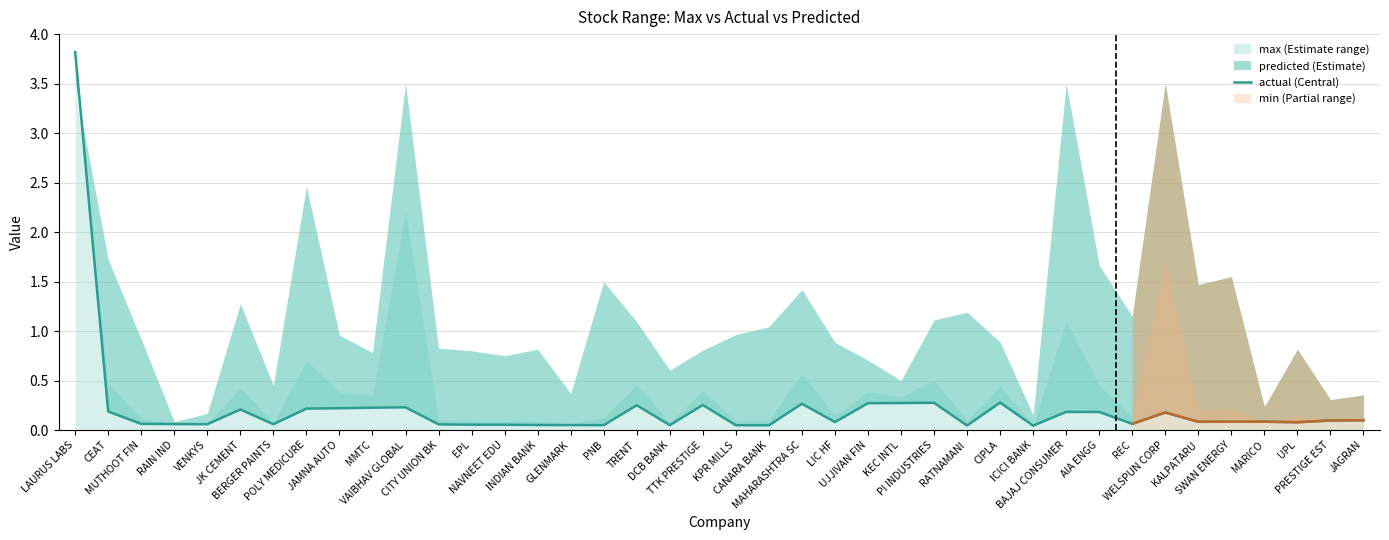

What is the change in value from MMTC to JAGRAN?

-0.1